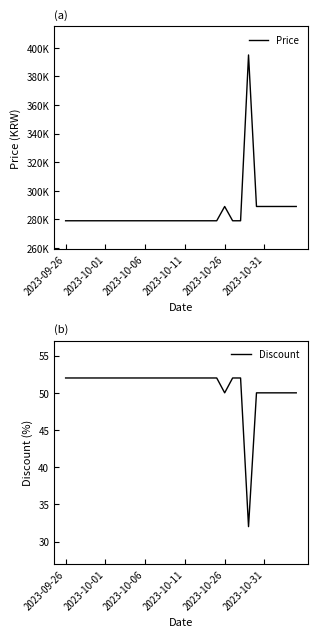

Which has a higher value, 21 or 23?

23